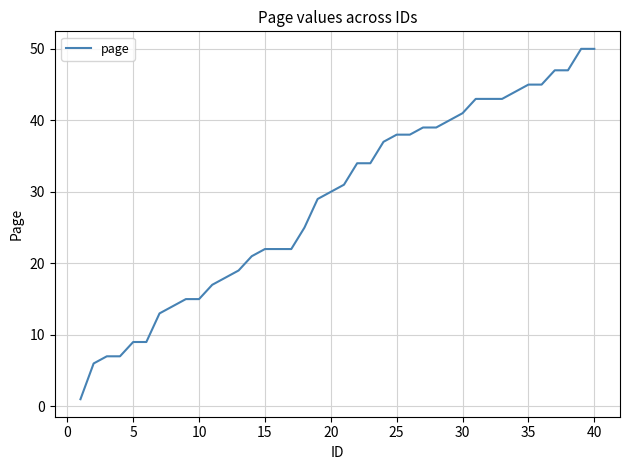

What is the greatest value displayed?

50